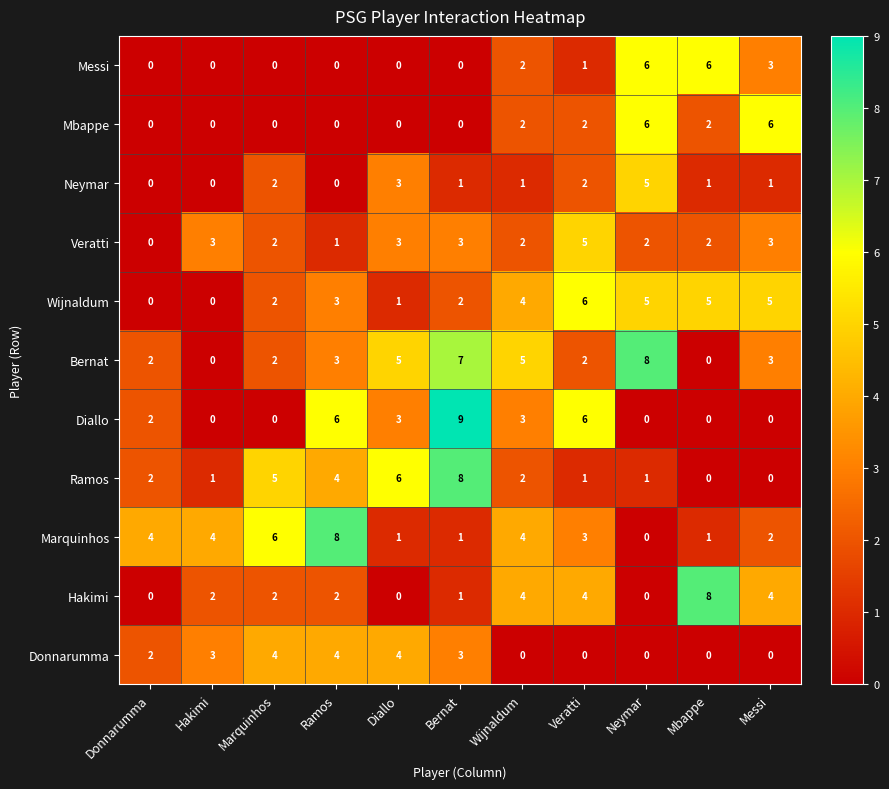

Which series has the largest total across all categories?

Bernat